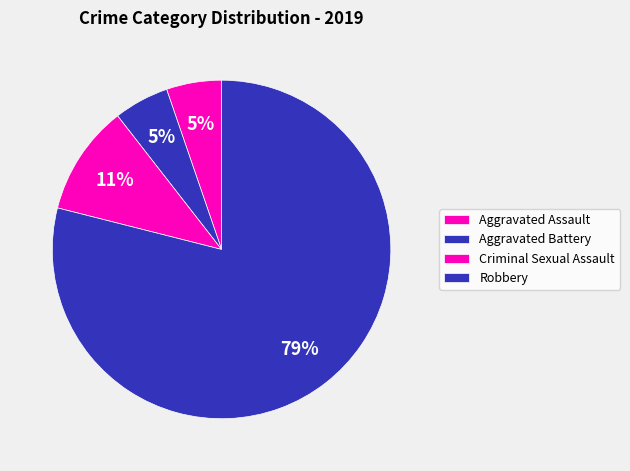

To the nearest percent, what portion does Criminal Sexual Assault represent?

11%